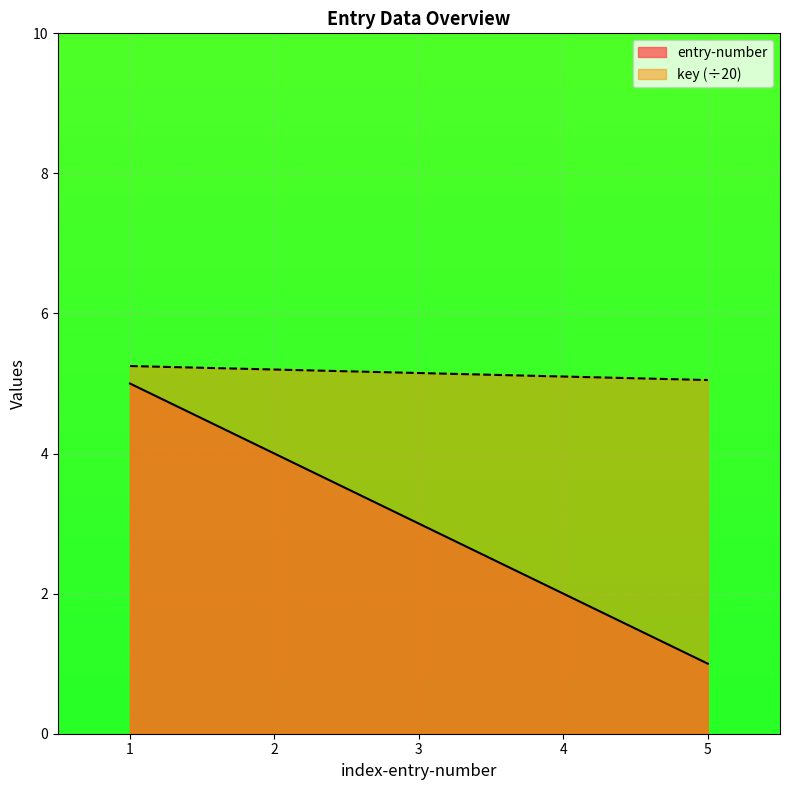

What is the difference between the maximum and minimum values in the entry-number series?

4.0